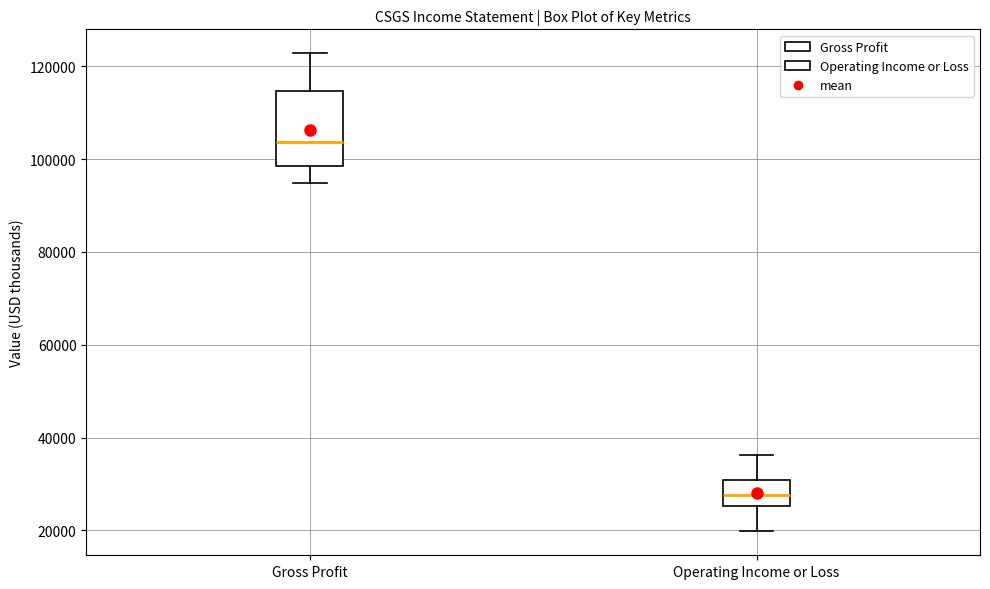

Which box's median line is the highest?

Gross Profit